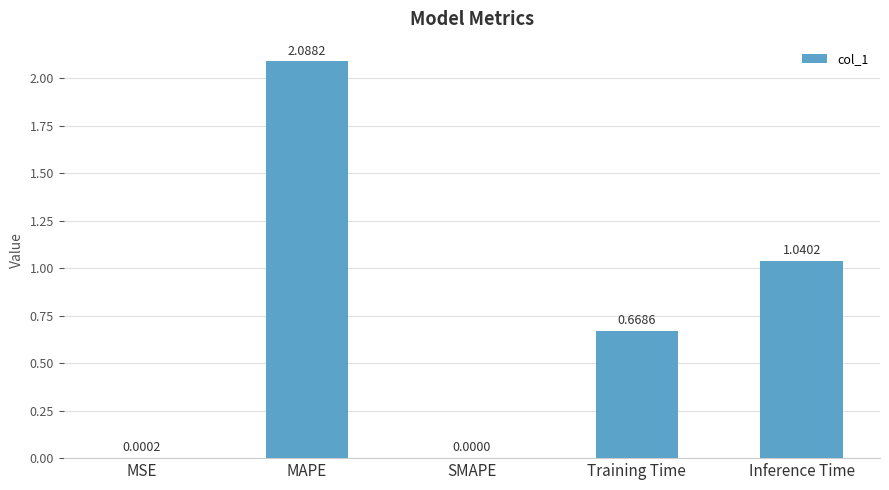

What is the sum of all values?

3.8